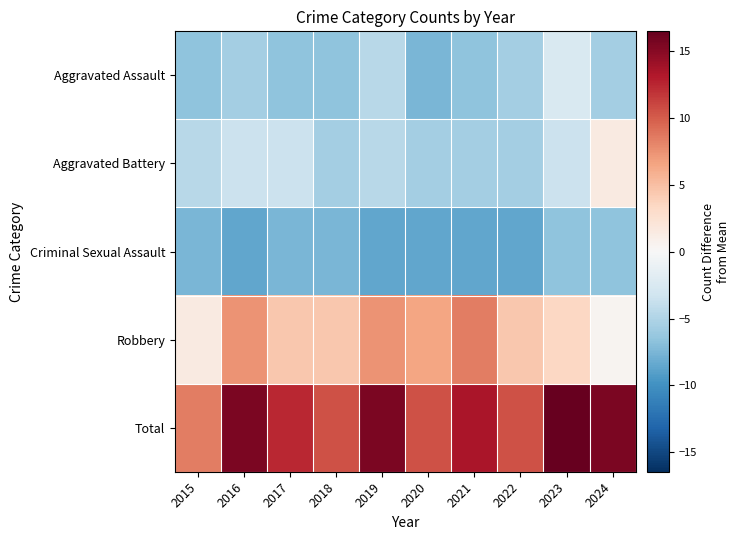

Rank the series at 2020 from lowest to highest value.

Criminal Sexual Assault, Aggravated Assault, Aggravated Battery, Robbery, Total